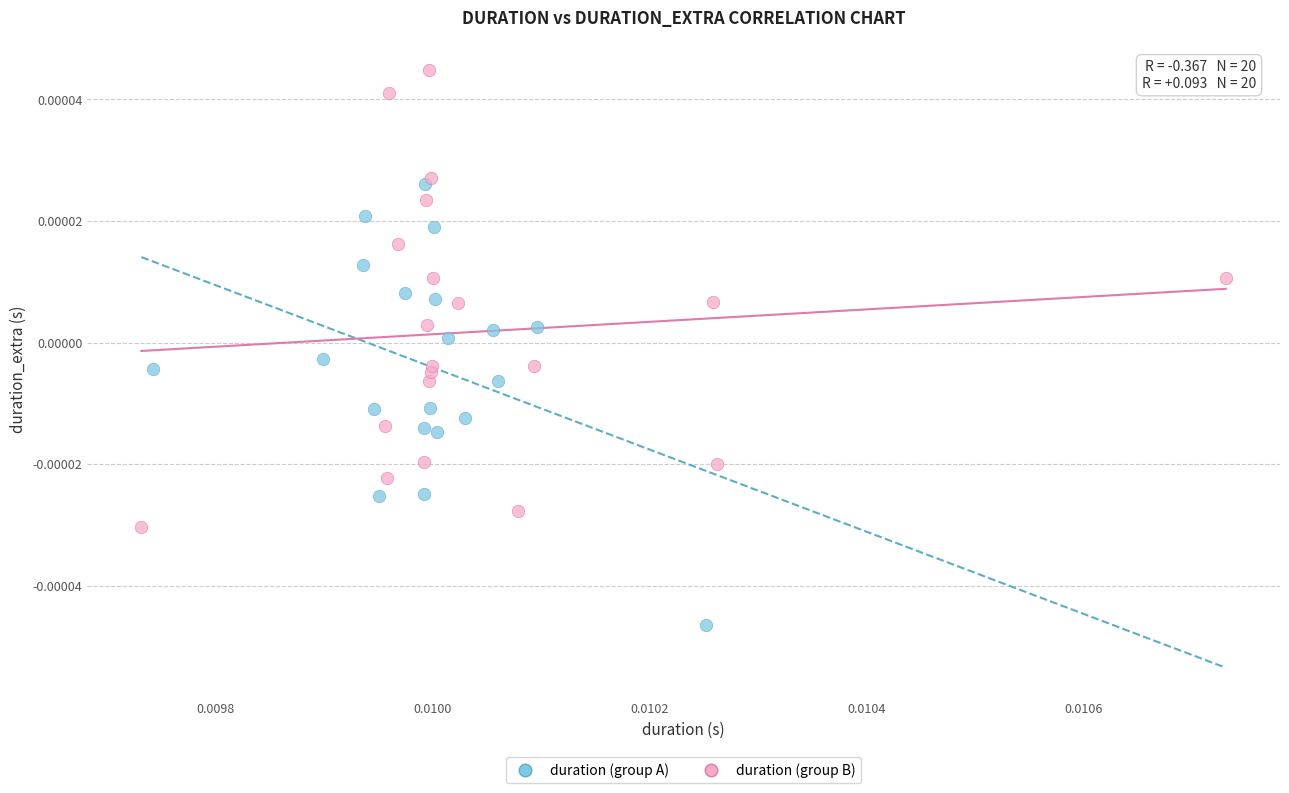

Which series reaches the minimum Y coordinate?

duration (group A)